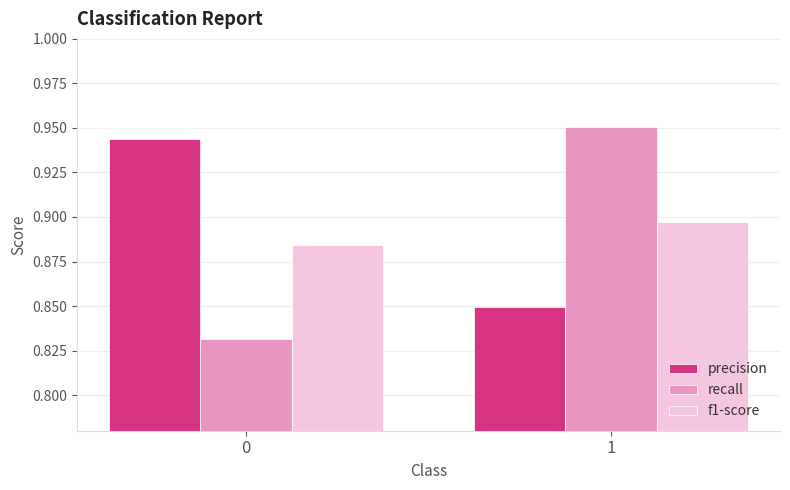

What is the total value across all series at 0?

2.7